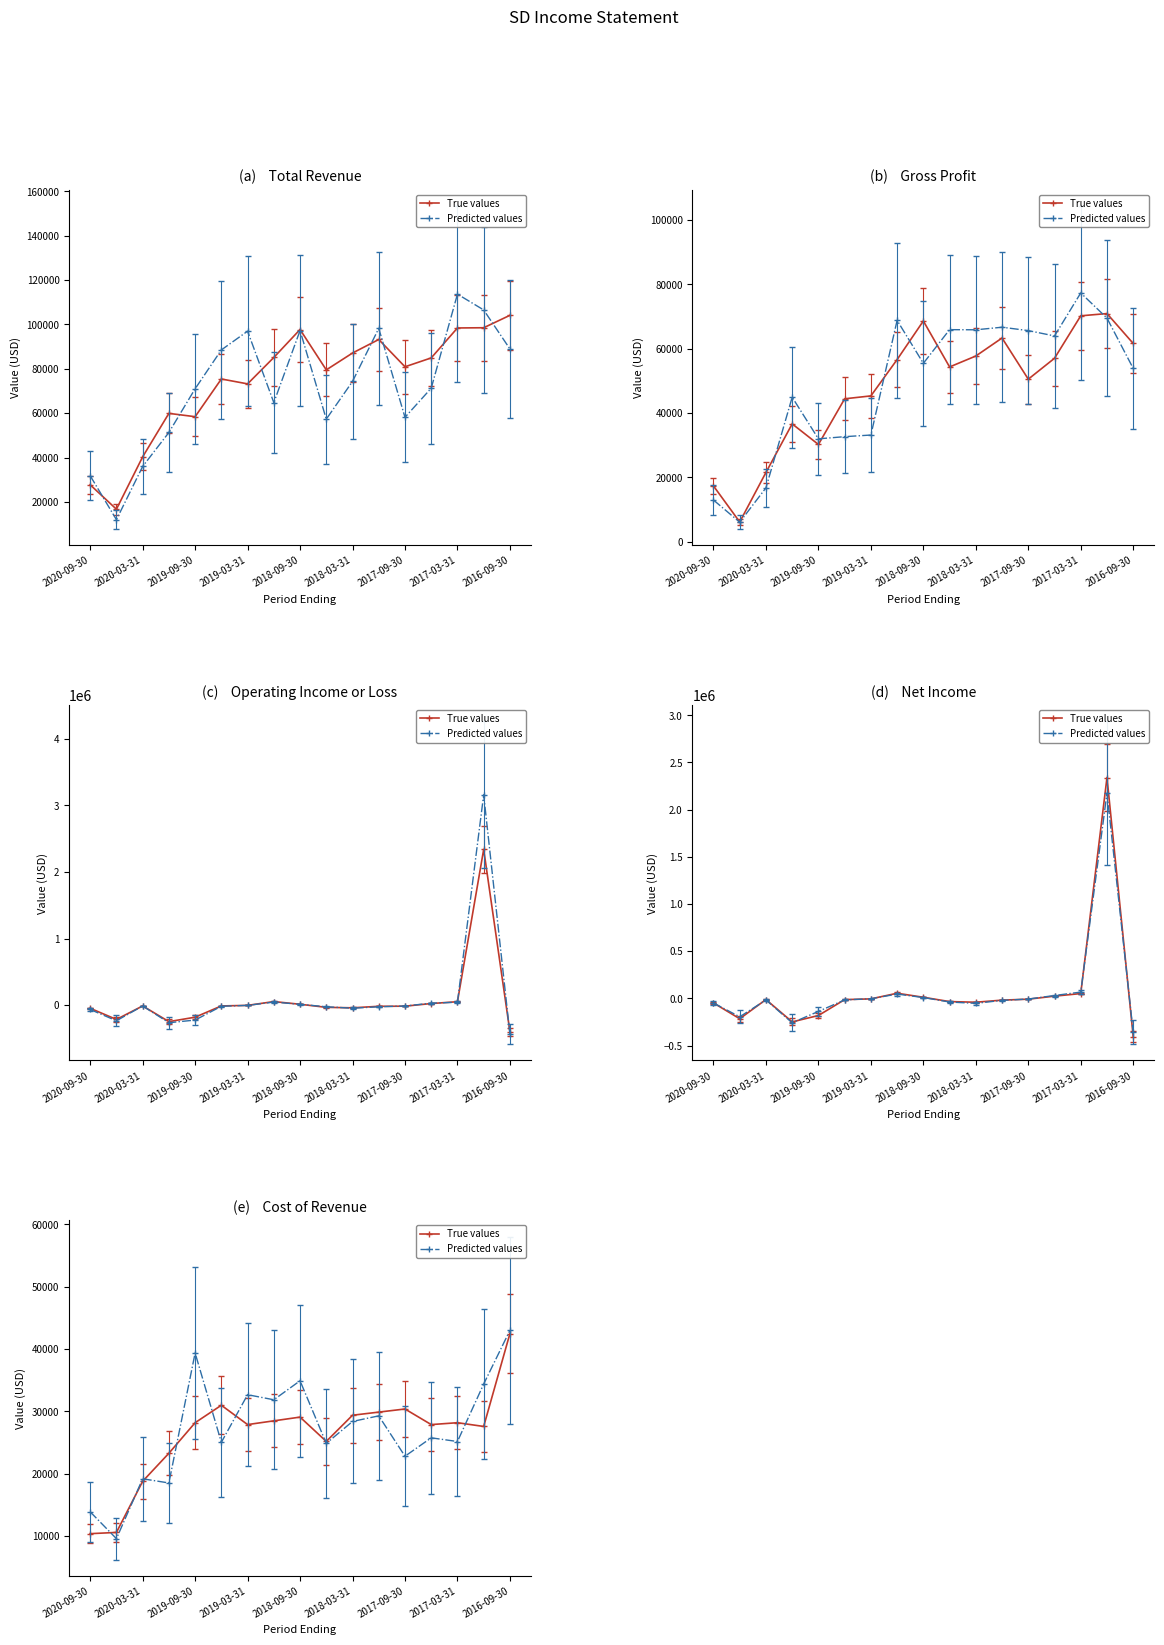

What is the greatest value displayed?

43013.8